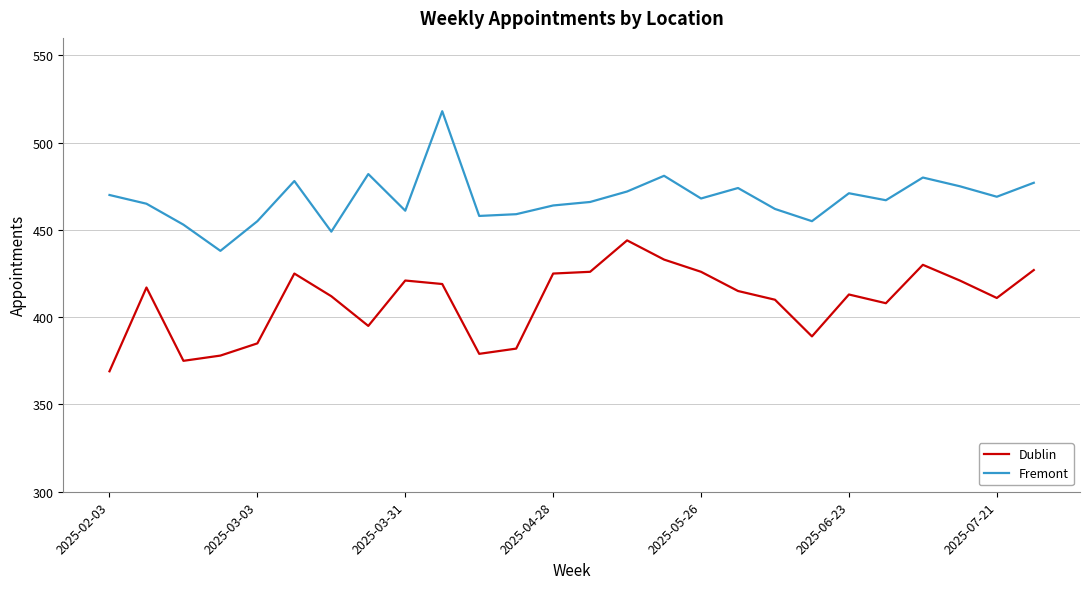

True or false: Dublin and Fremont intersect in this chart.

False